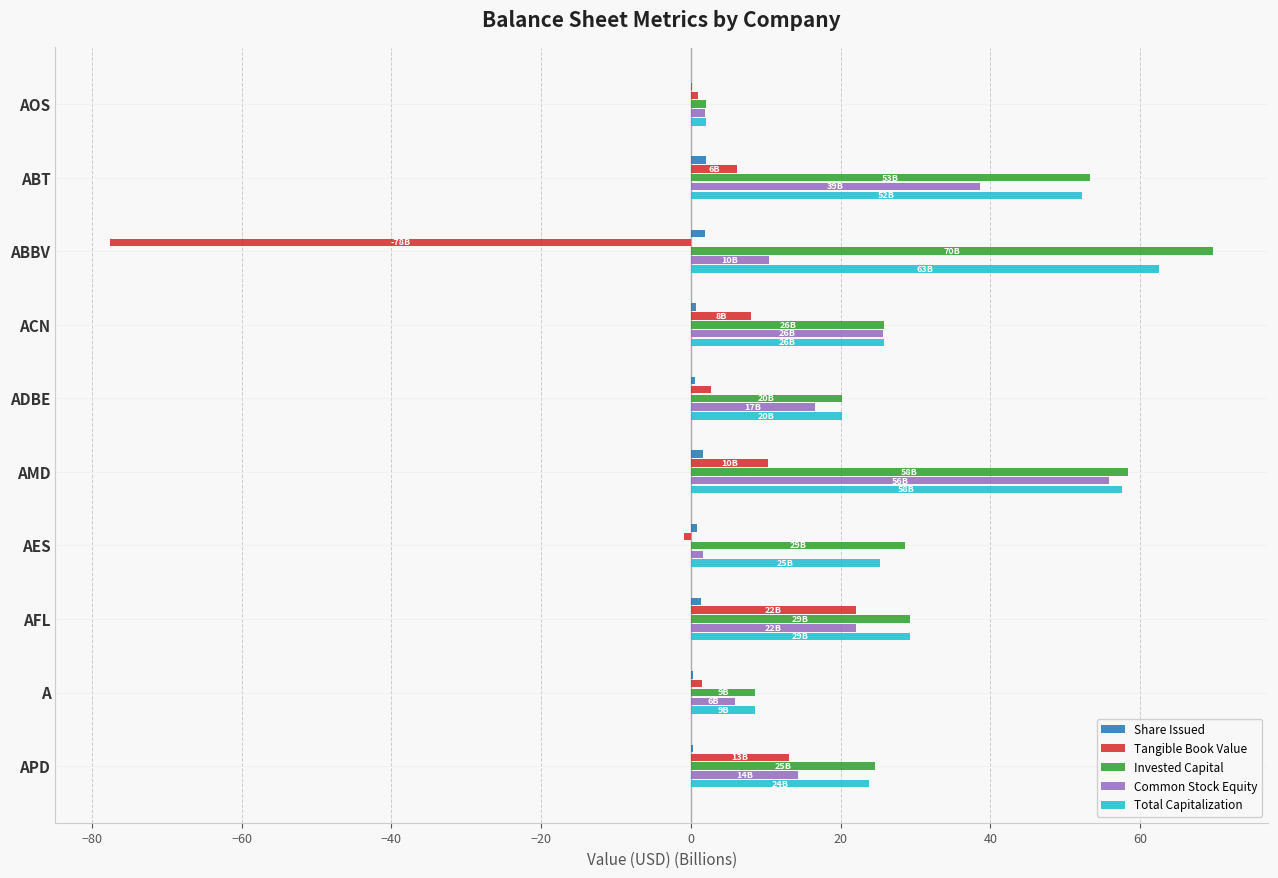

True or false: Invested Capital has a value of 25.6 at AMD.

False